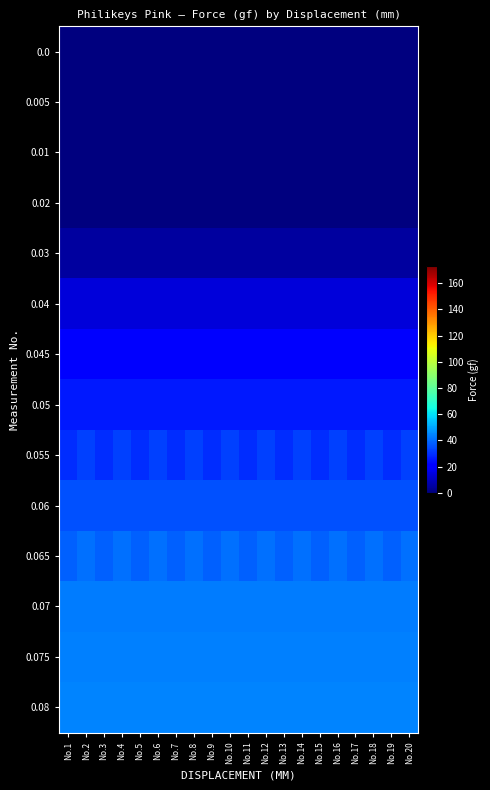

Which series has the widest spread of values?

0.055